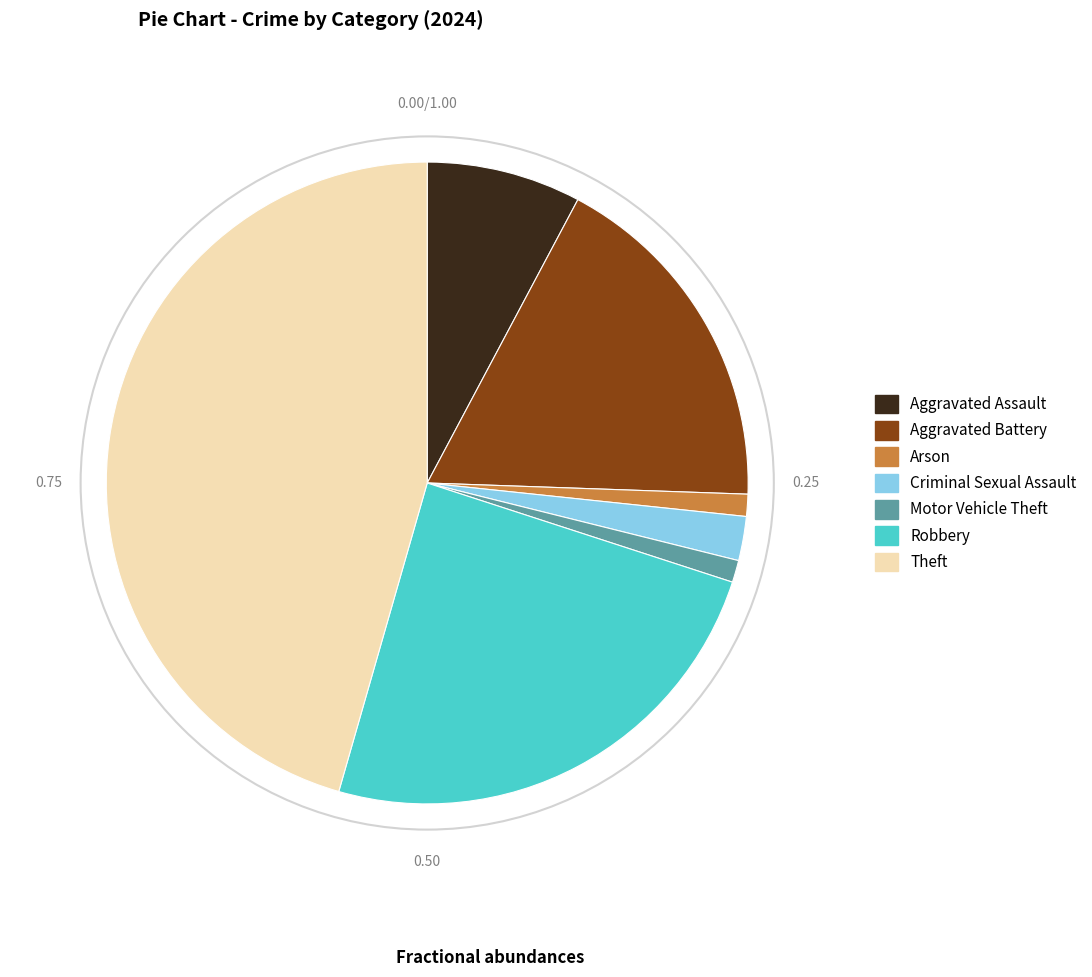

Is there a majority slice in this chart?

No